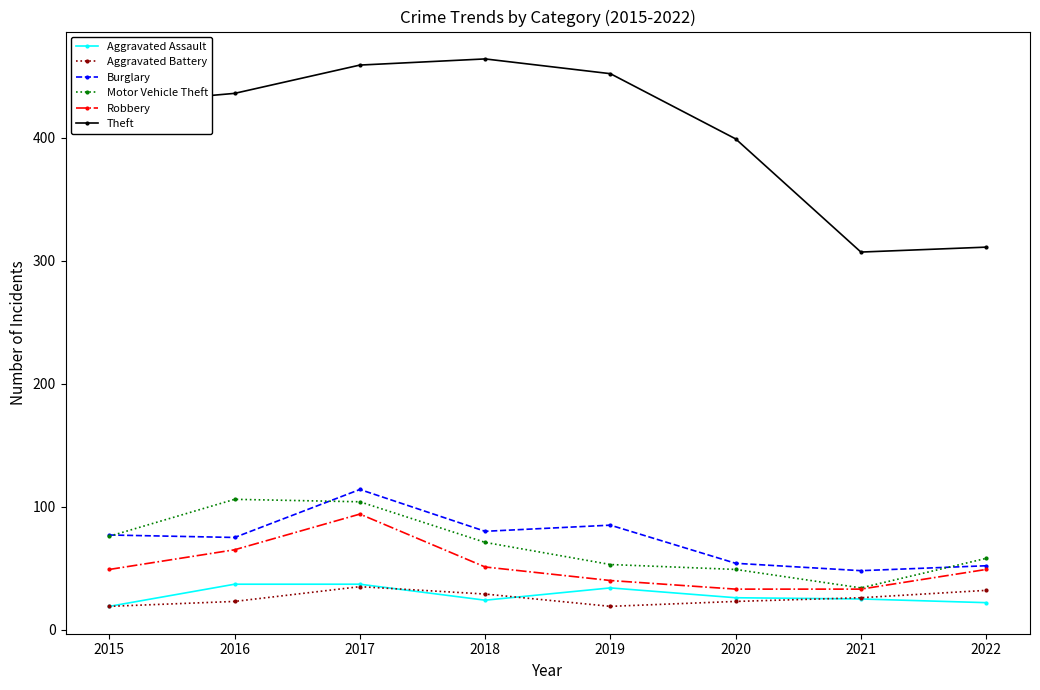

What is the value of the Motor Vehicle Theft point at the 4th from the left?

71